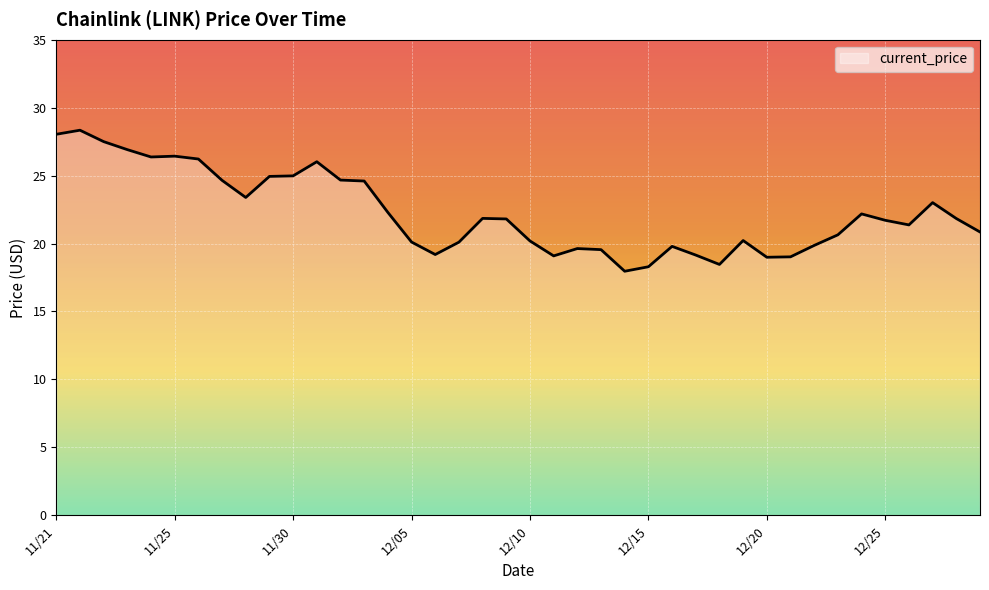

What is the smallest value displayed?

18.0